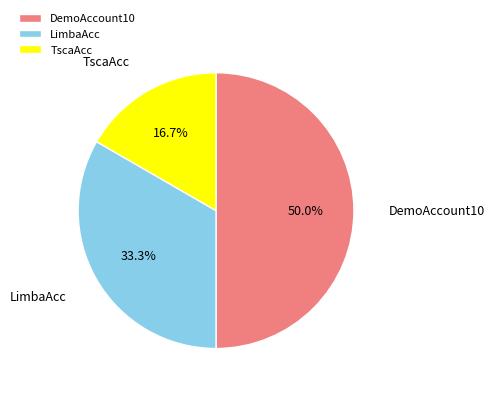

Rank the categories by value from lowest to highest.

TscaAcc, LimbaAcc, DemoAccount10